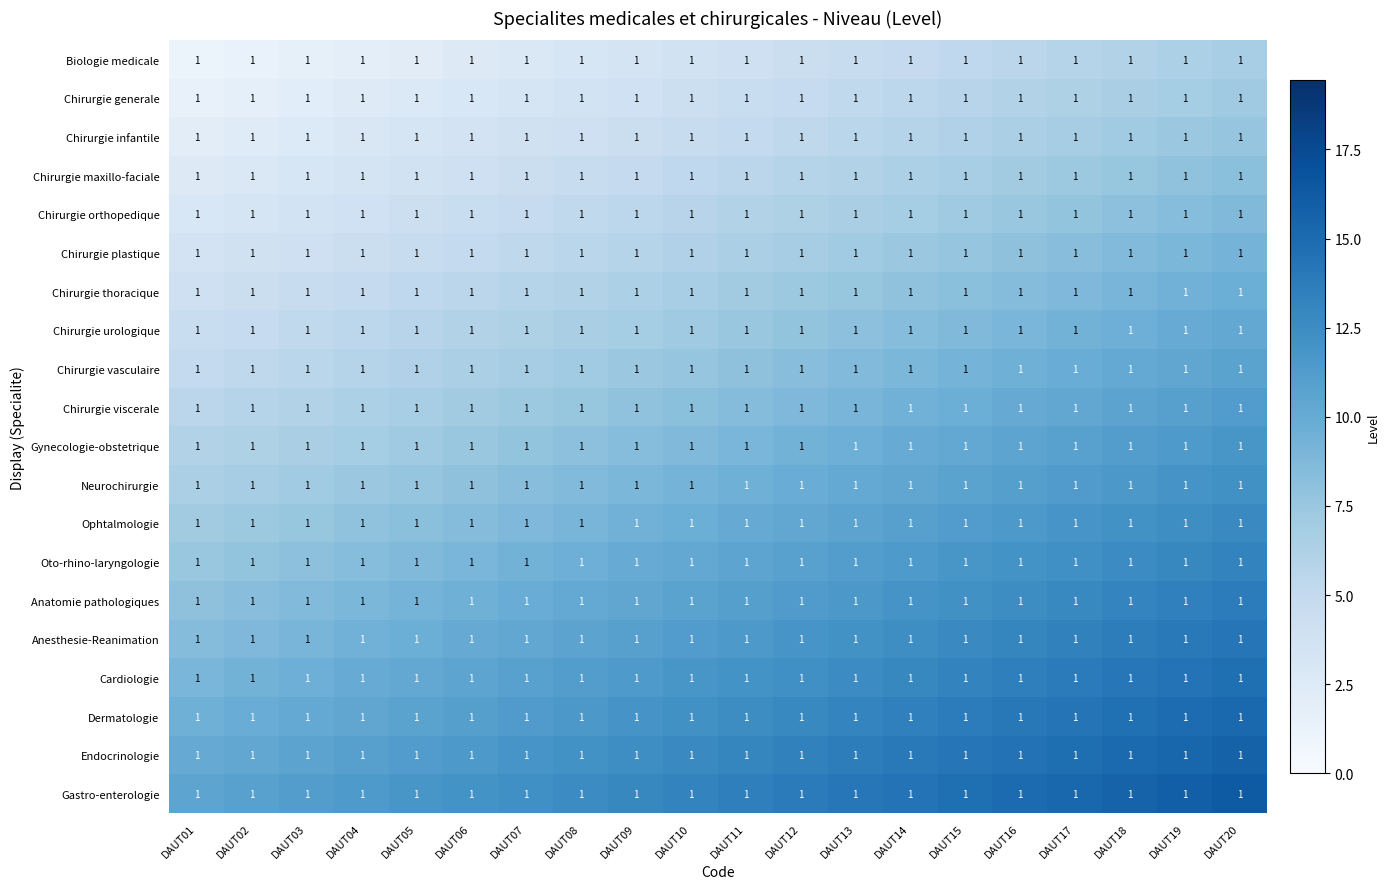

At which category is the sum across all series the highest?

DAUT20